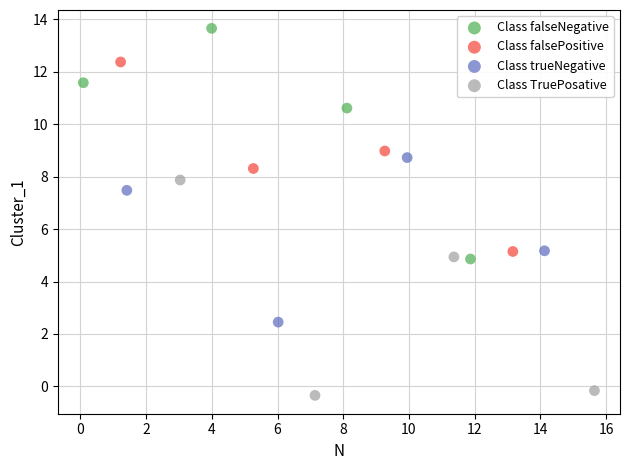

What are all the series names shown in the legend?

Class falseNegative, Class falsePositive, Class trueNegative, Class TruePosative